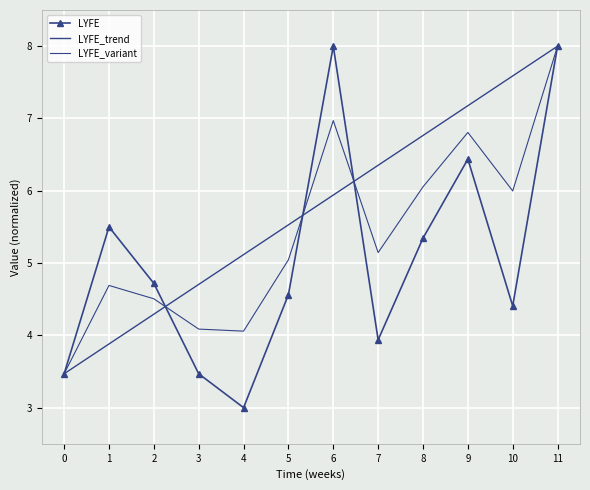

List the series in order of their peak value, lowest first.

LYFE, LYFE_trend, LYFE_variant